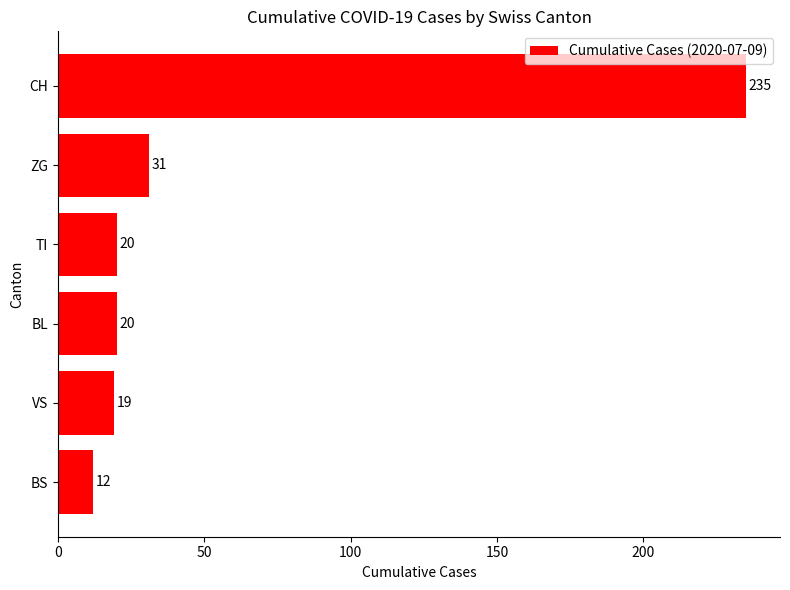

What is the maximum value shown in the chart?

235